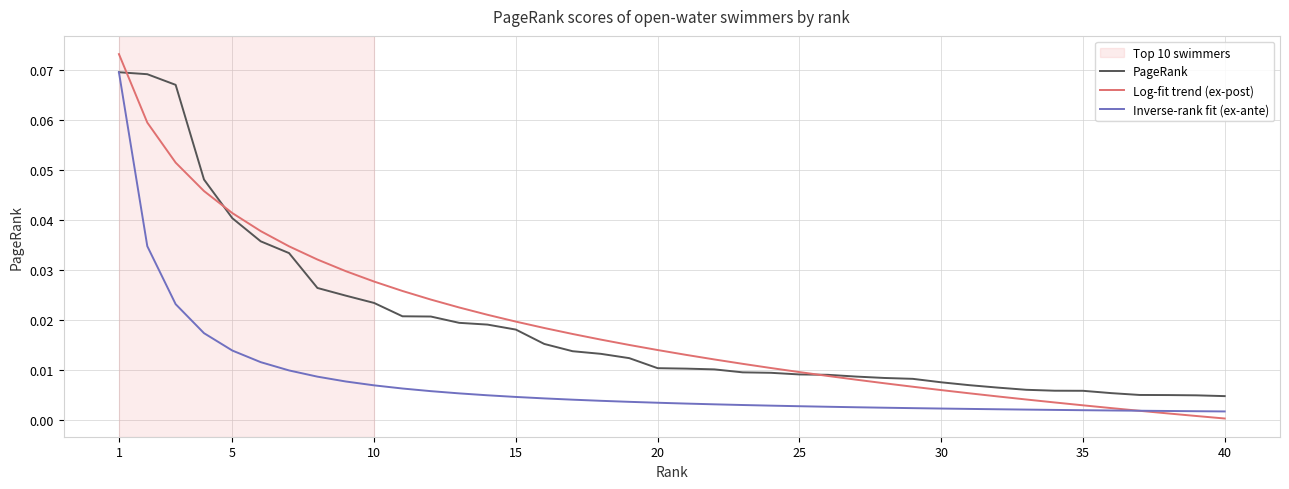

True or false: Inverse-rank fit (ex-ante) has more than 2 points higher than both neighbors.

False